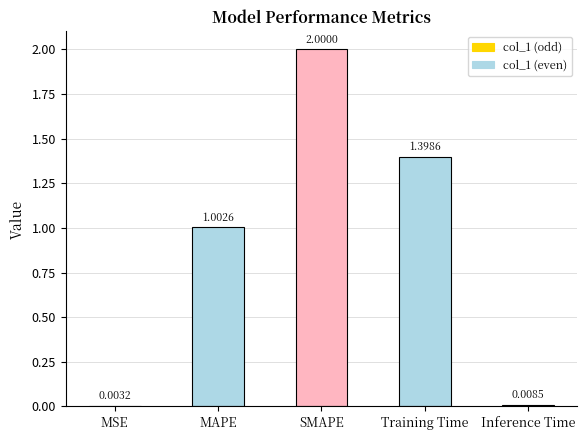

Where is the data nearest to the value 1?

MAPE